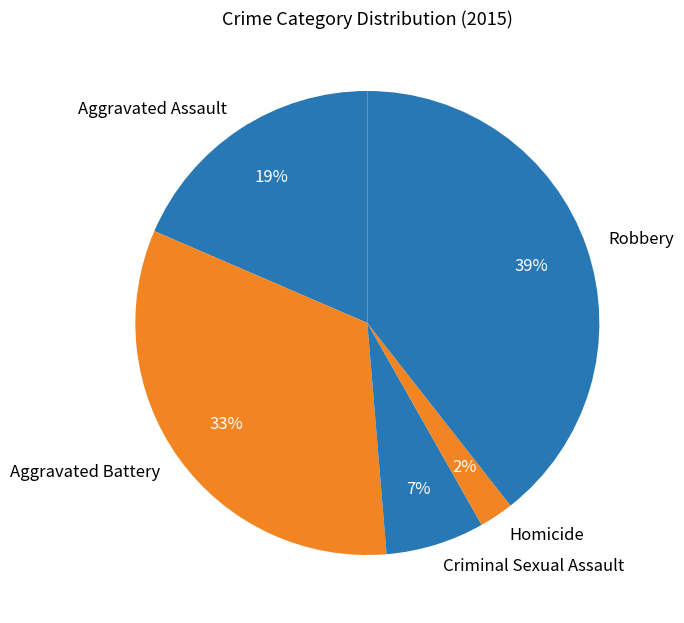

Does any single category account for the majority?

No